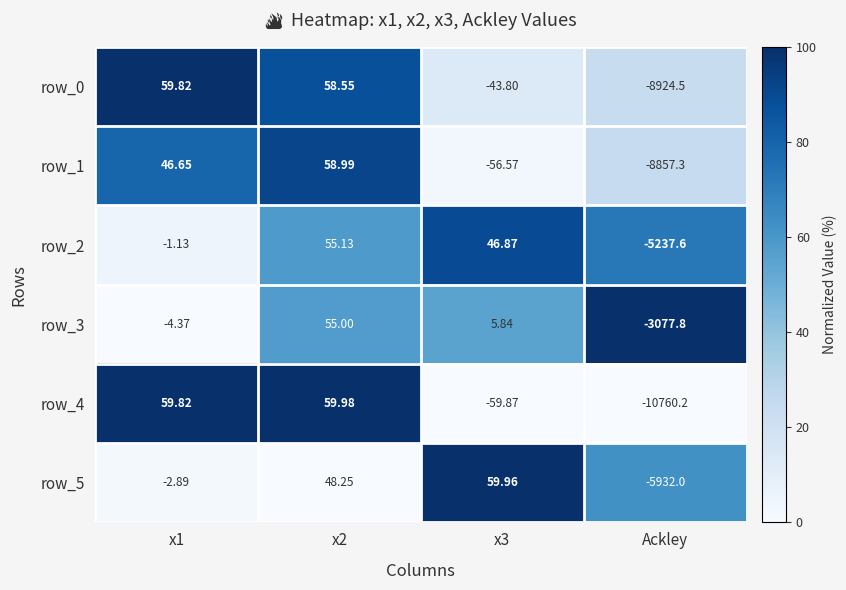

List the series in order of their peak value, highest first.

row_4, row_5, row_0, row_1, row_2, row_3